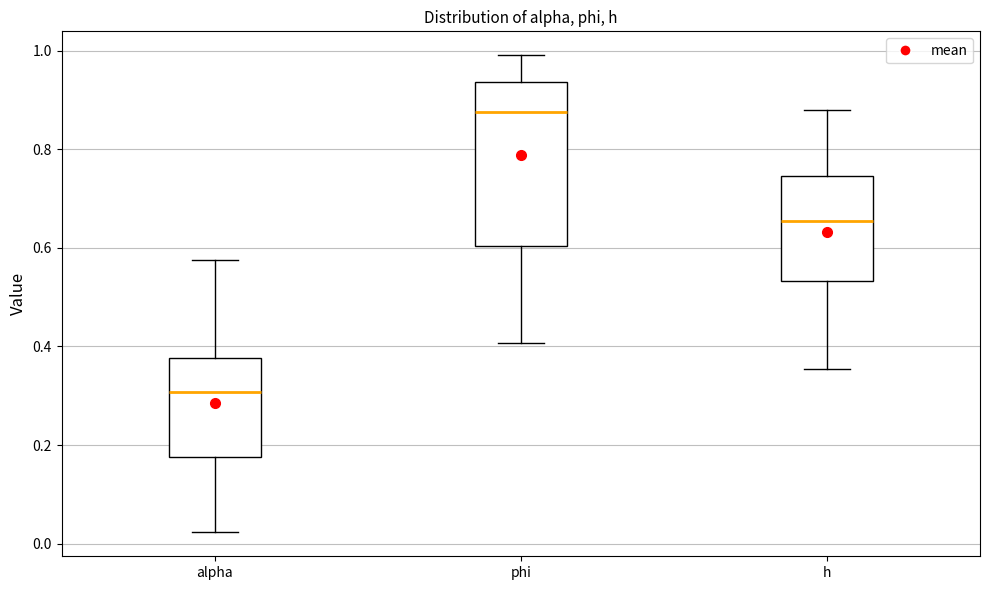

Comparing the boxes themselves (not the whiskers), which one is the tallest?

phi